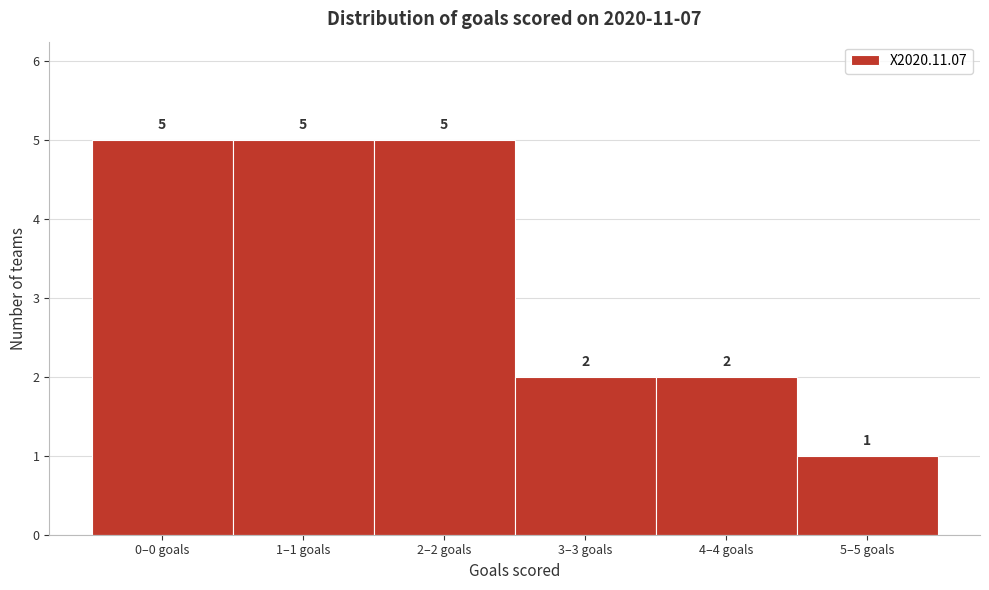

Reading right to left, extract all data points from this chart.

5–5 goals=1	4–4 goals=2	3–3 goals=2	2–2 goals=5	1–1 goals=5	0–0 goals=5